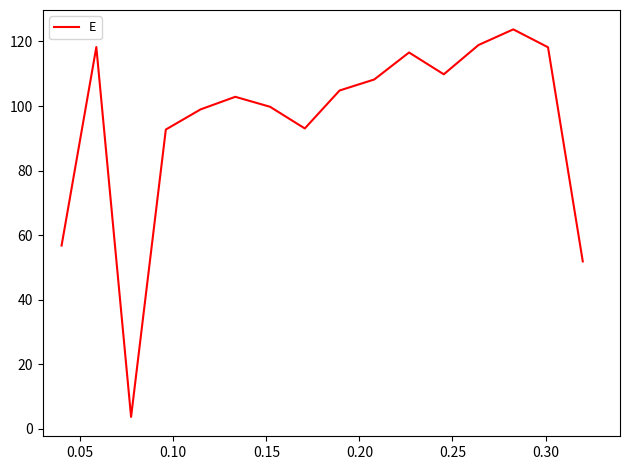

Does the chart have visible grid lines?

No